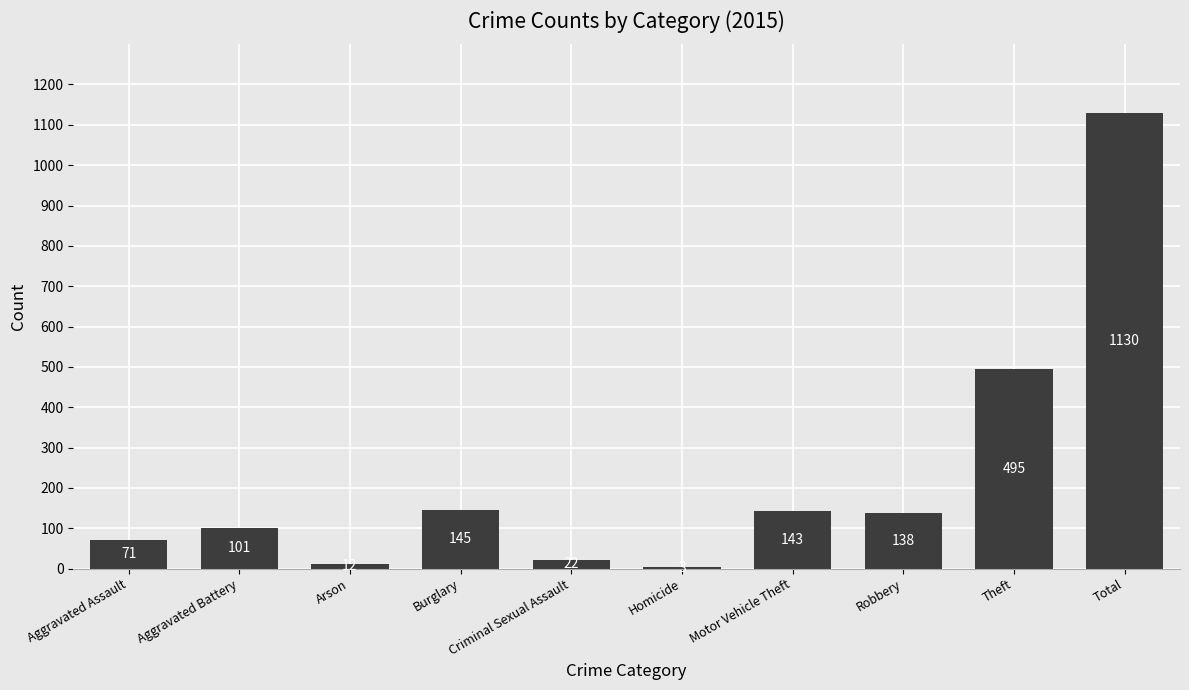

Where is the data nearest to the value 566?

Theft